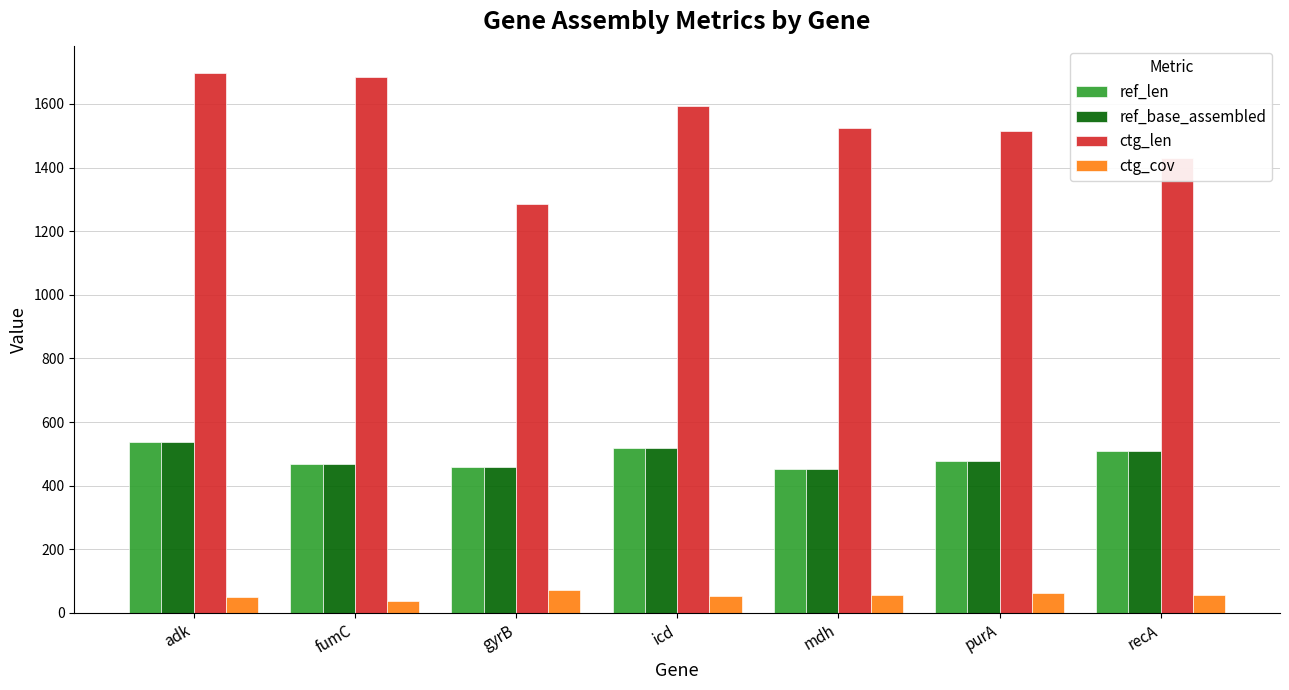

What is the approximate value of ref_base_assembled at icd?

518.0